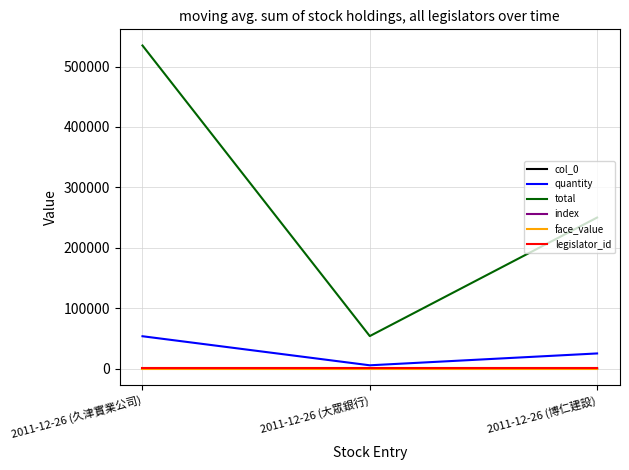

Is the value of index at 2011-12-26 (博仁建設) greater than the value of legislator_id at 2011-12-26 (博仁建設)?

No